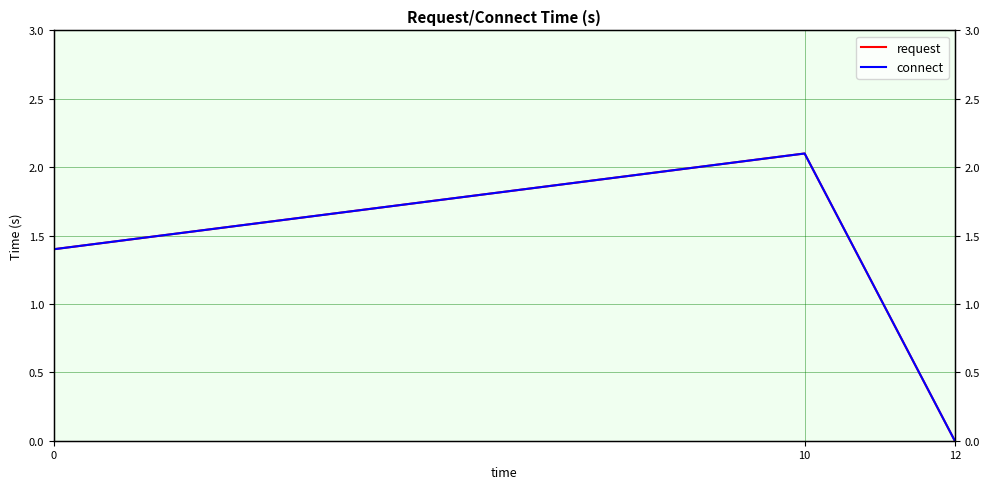

The request series shows 0.5 at 0. True or false?

False